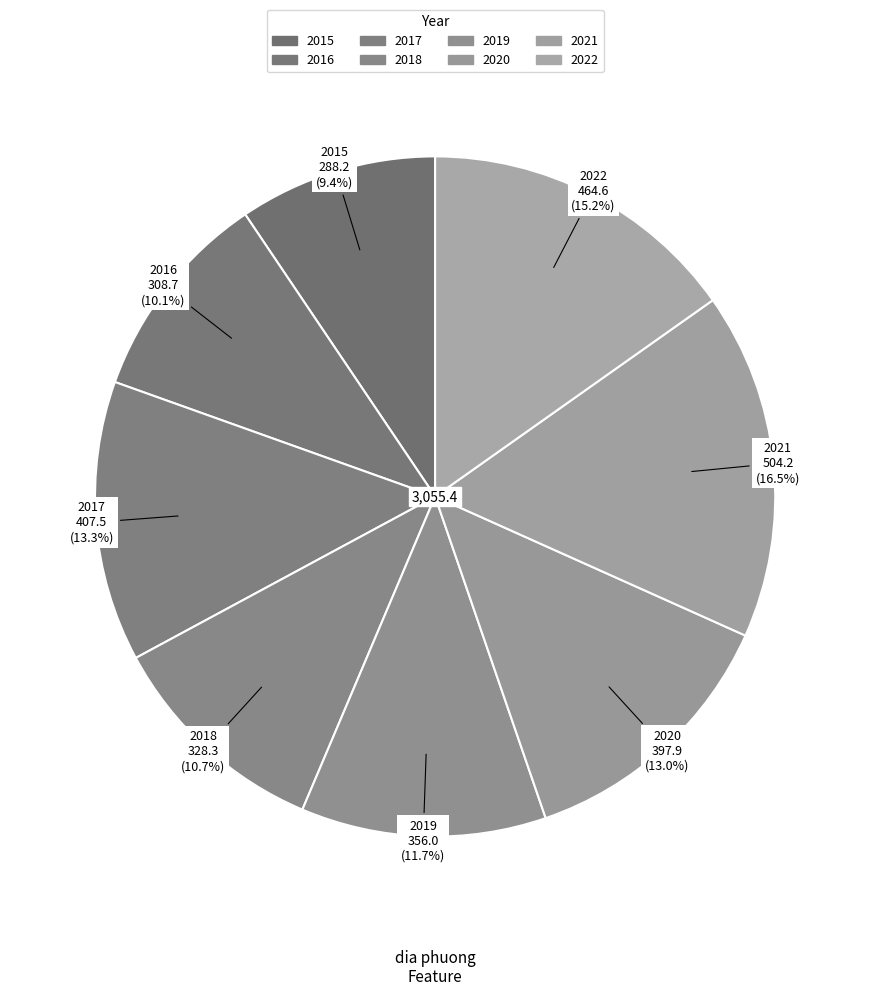

Does 2019 account for over 50% of the chart?

No